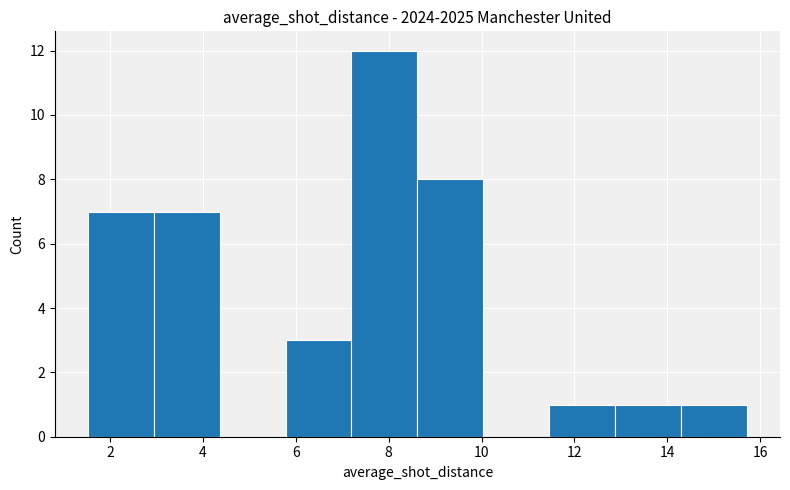

Over which range of the x-axis is the bar tallest?

7.2 to 8.6